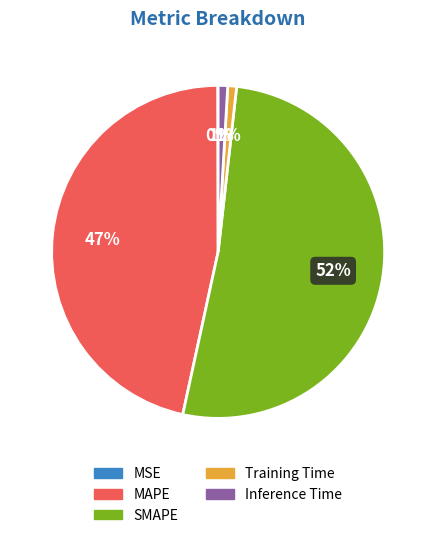

To the nearest percent, what percentage of the pie is Training Time?

1%